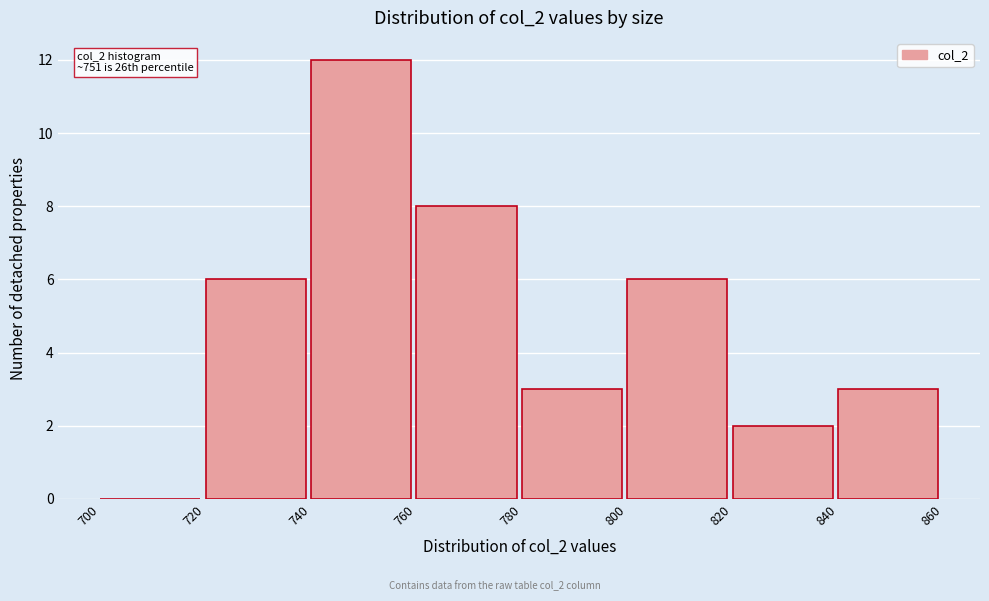

Which range on the x-axis has the tallest bar?

740 to 760